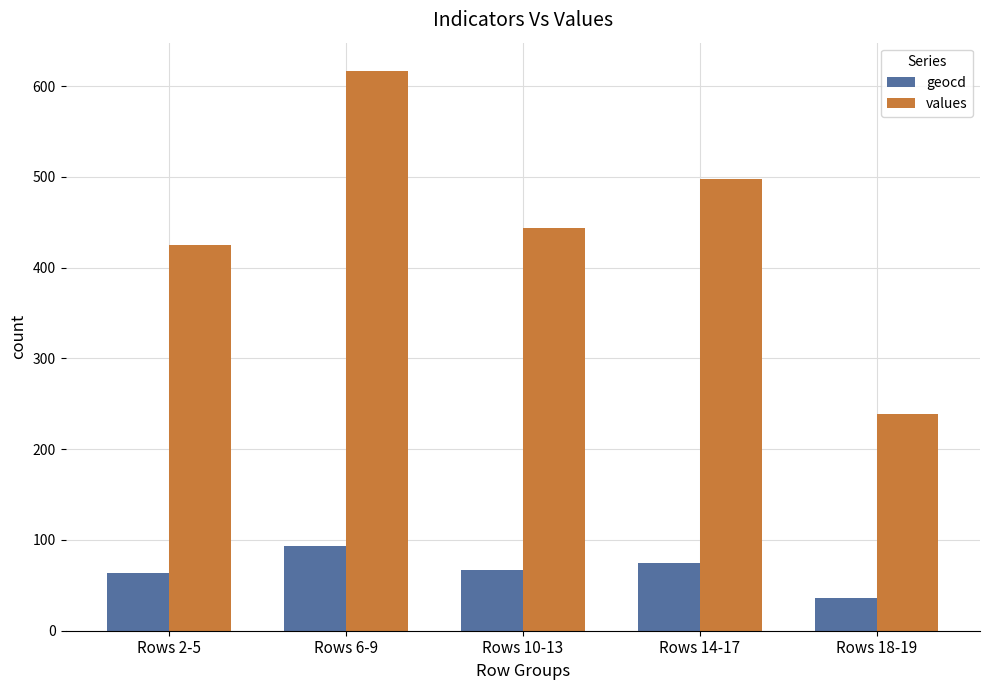

Which series has the largest total across all categories?

values